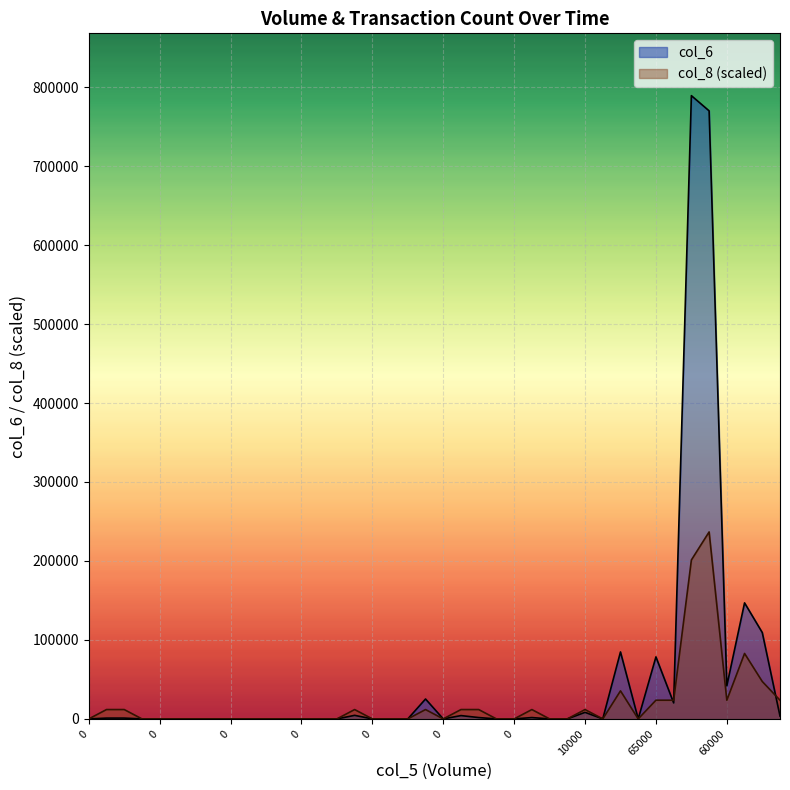

What is the difference between the maximum and minimum values in the col_6 series?

789210.0